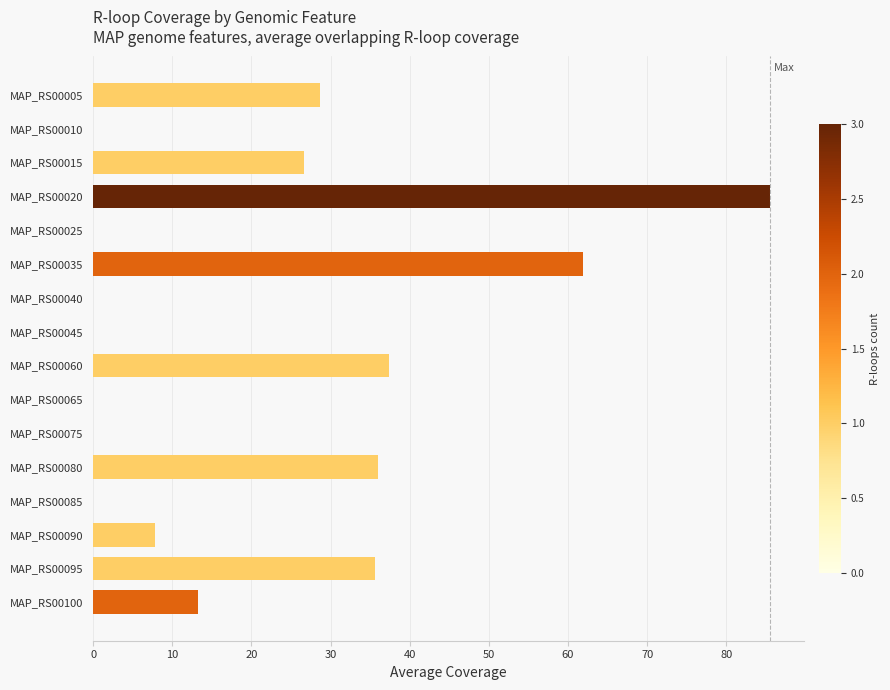

What is the maximum value shown in the chart?

85.5